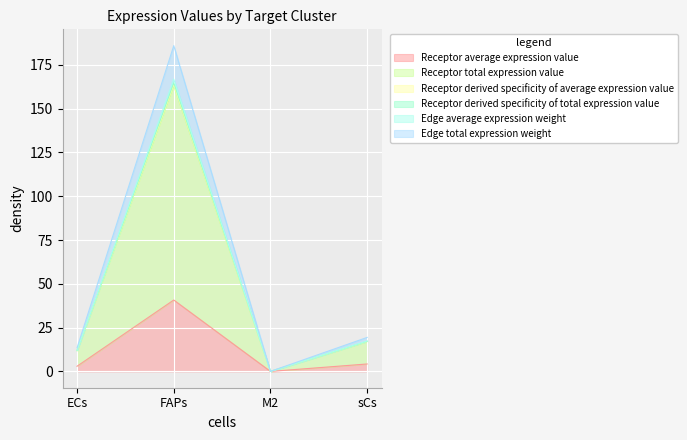

The Edge average expression weight series shows 0.0 at M2. True or false?

True